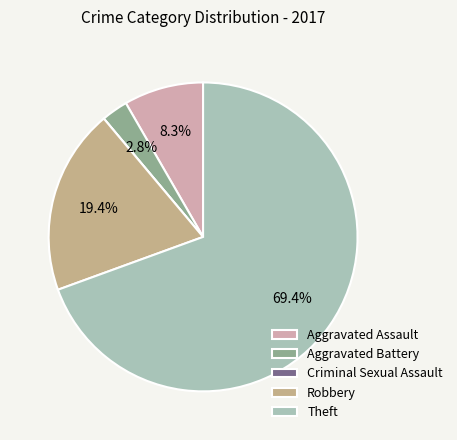

What is the majority slice?

Theft